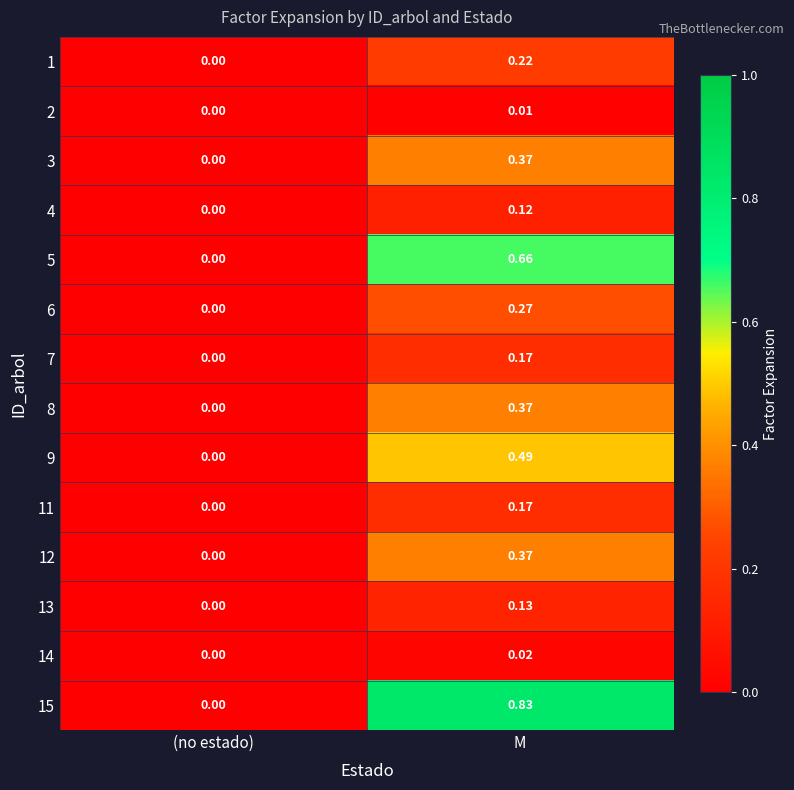

List the labels in order of 8 value, largest first.

M, (no estado)